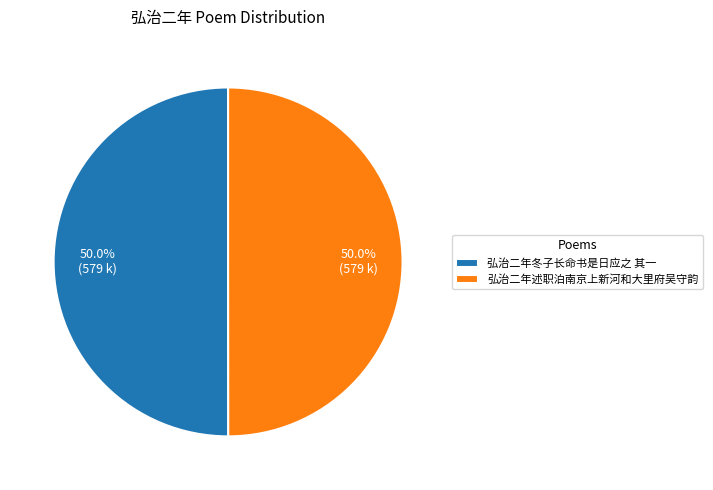

To the nearest percent, what portion does 弘治二年冬子长命书是日应之 其一 represent?

50%